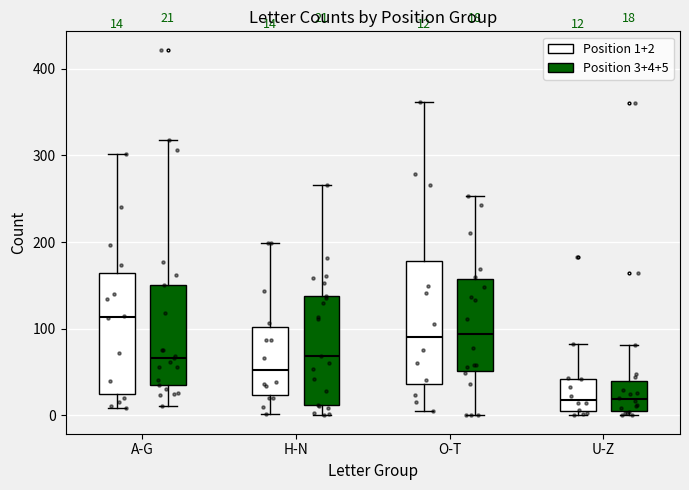

Which box's median line is the highest?

A-G (Position 1+2)